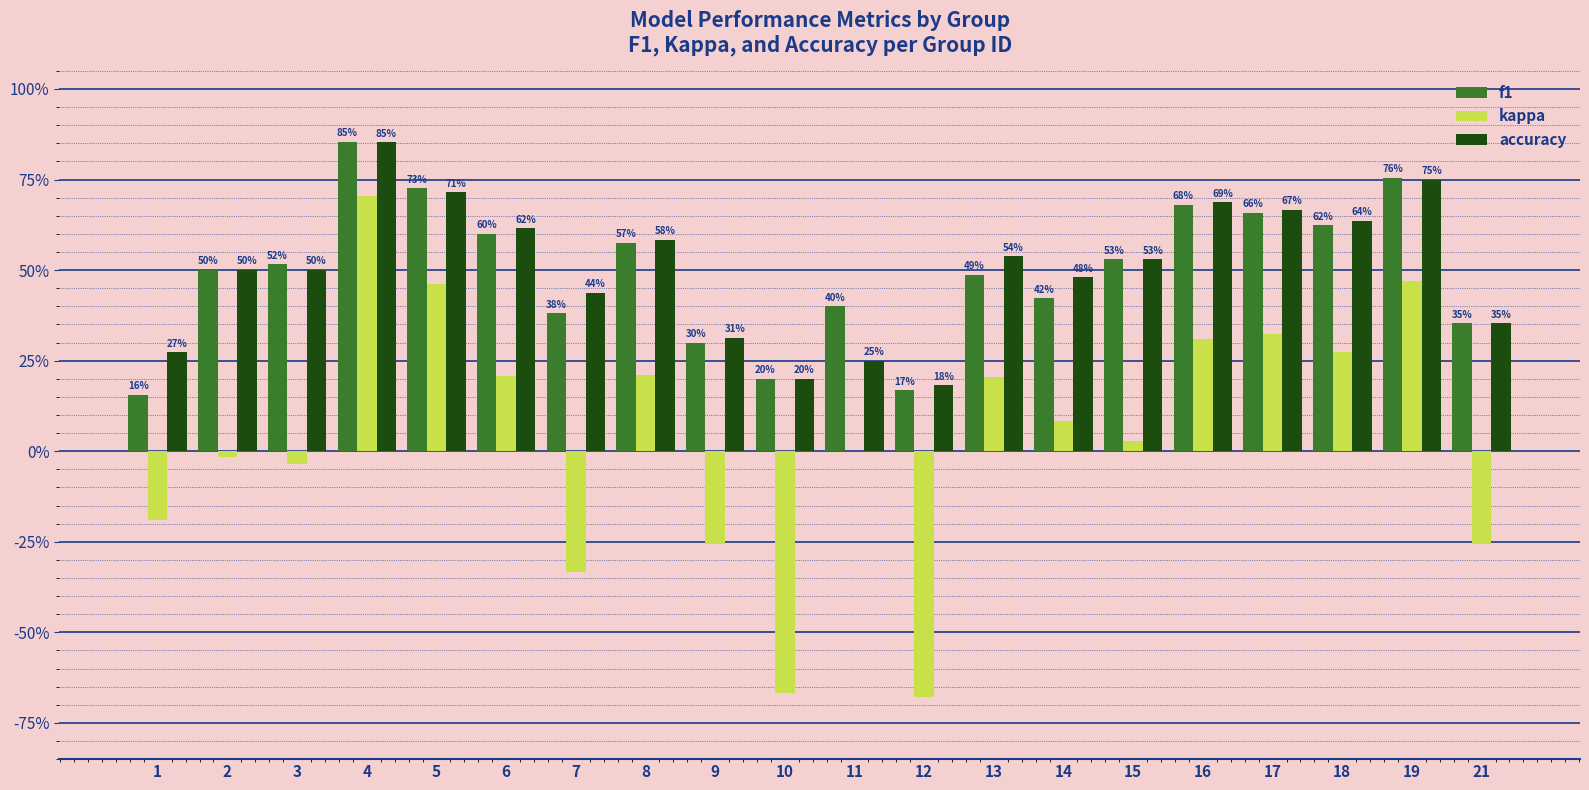

Which category has the highest value in the accuracy series?

4